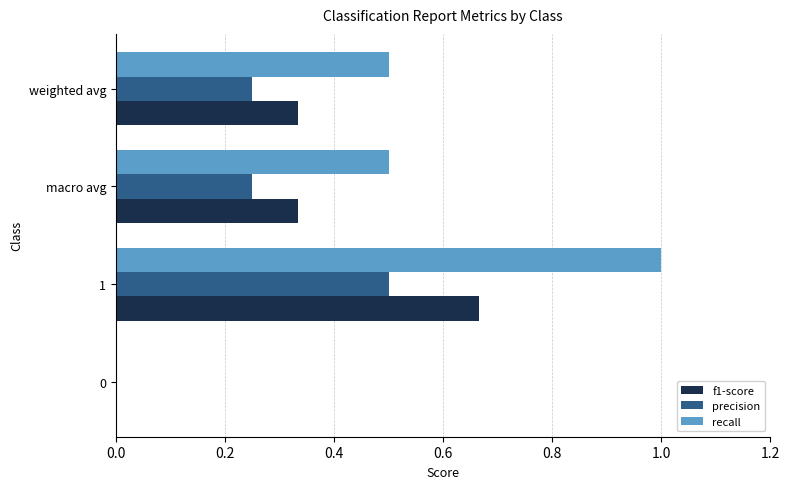

How many values in the recall series exceed 0?

3